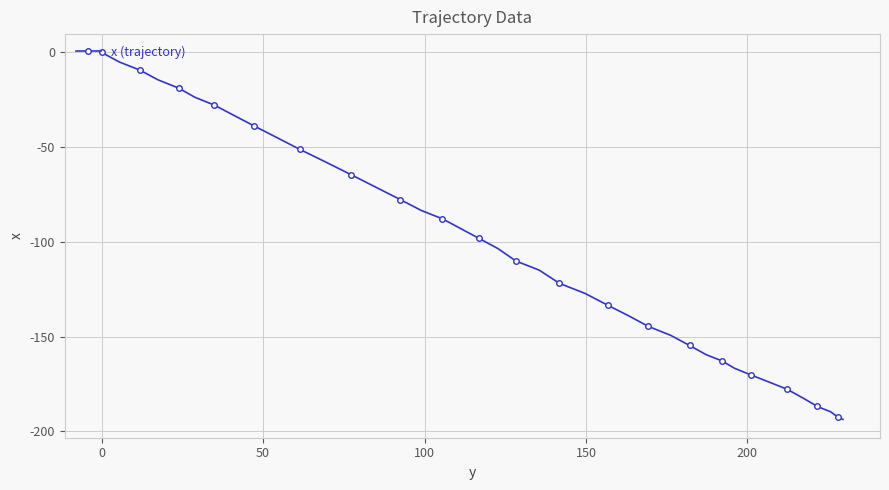

What is the average value?

-103.9